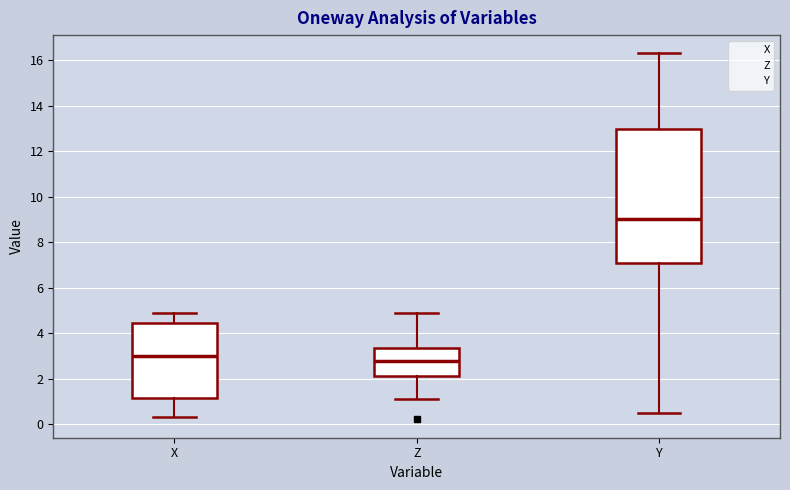

Reading left to right, read every box against the y-axis: the position of its median line, the range the box covers, and the ends of its whiskers. The values are not printed on the chart, so give them approximately, as read against the axis.

X: median 3.0, box 1.2 to 4.4, whiskers 0.4 to 5.0
Z: median 2.8, box 2.2 to 3.4, whiskers 1.2 to 5.0
Y: median 9.0, box 7.0 to 13.0, whiskers 0.6 to 16.4